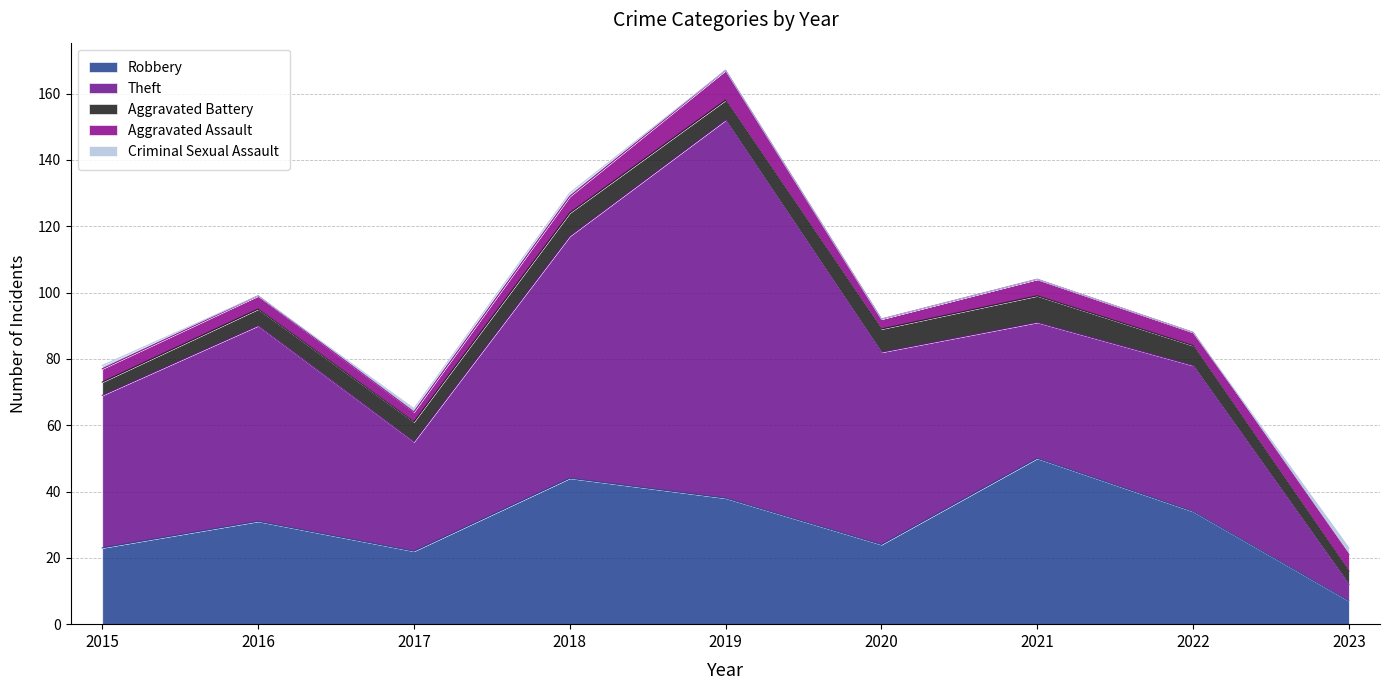

Does the chart display data point markers on the line(s)?

No